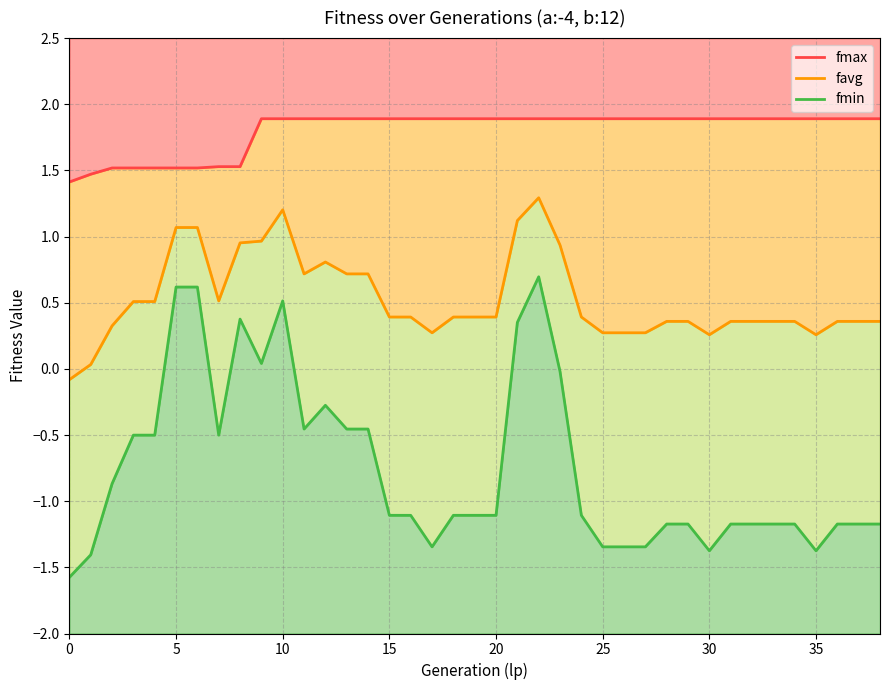

Which series has the largest range (max minus min)?

fmin